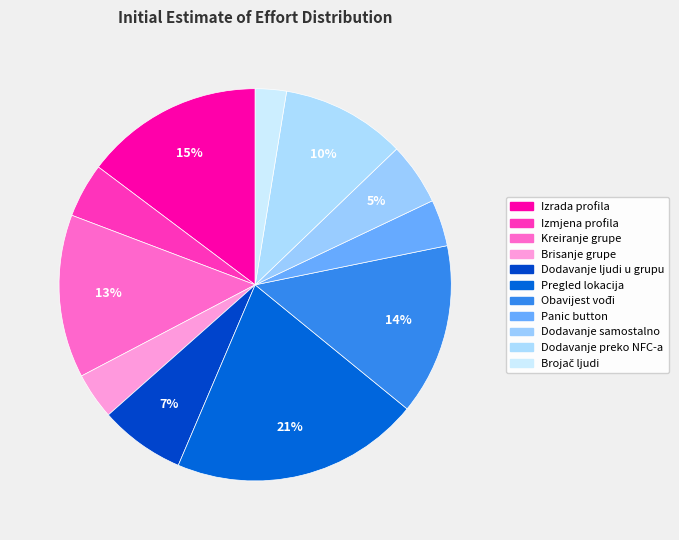

The Izmjena profila slice represents 4% of the pie. True or false?

True